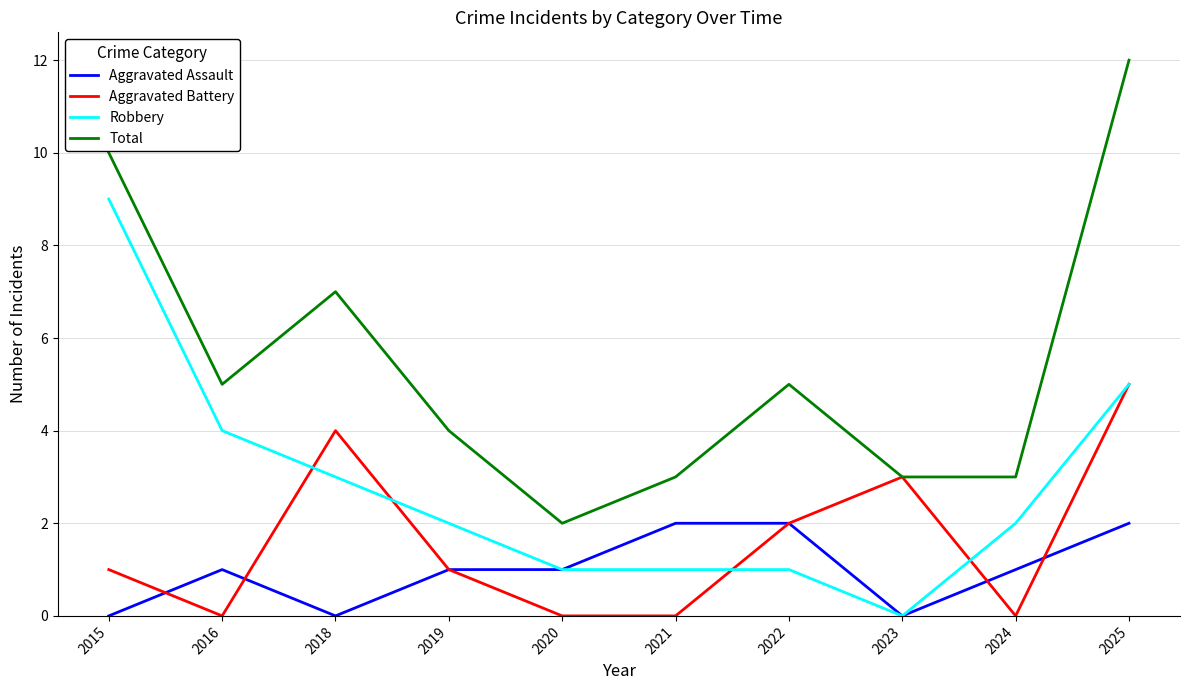

Reading left to right, transcribe all the data shown in this chart.

Aggravated Assault: 0	1	0	1	1	2	2	0	1	2
Aggravated Battery: 1	0	4	1	0	0	2	3	0	5
Robbery: 9	4	3	2	1	1	1	0	2	5
Total: 10	5	7	4	2	3	5	3	3	12